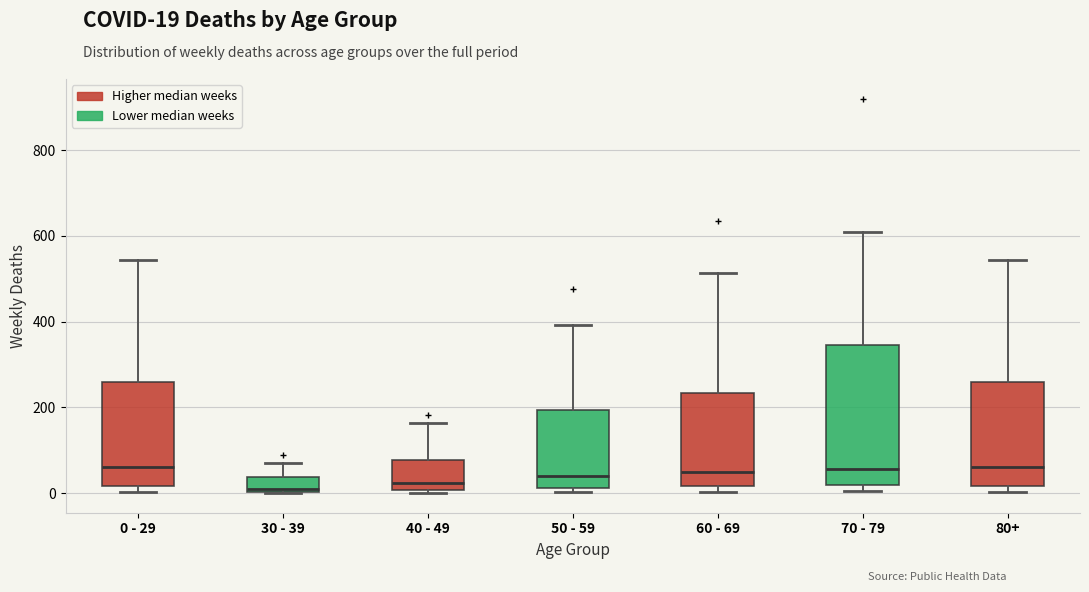

Reading left to right, transcribe this box plot: for each box, give where its median line is, the range the box spans, and where its two whiskers end, as read against the y-axis. The values are not printed on the chart, so give them approximately, as read against the axis.

0 - 29: median 60, box 20 to 260, whiskers 0 to 540
30 - 39: median 20, box 0 to 40, whiskers 0 to 80
40 - 49: median 20, box 0 to 80, whiskers 0 (just below the box's lower edge) to 160
50 - 59: median 40, box 20 to 200, whiskers 0 to 400
60 - 69: median 40, box 20 to 240, whiskers 0 to 520
70 - 79: median 60, box 20 to 340, whiskers 0 to 600
80+: median 60, box 20 to 260, whiskers 0 to 540